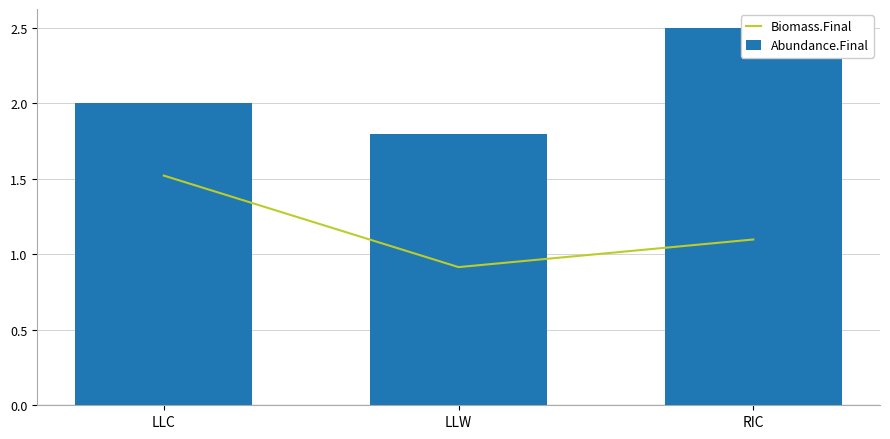

How many Biomass.Final values are between 0 and 1?

1